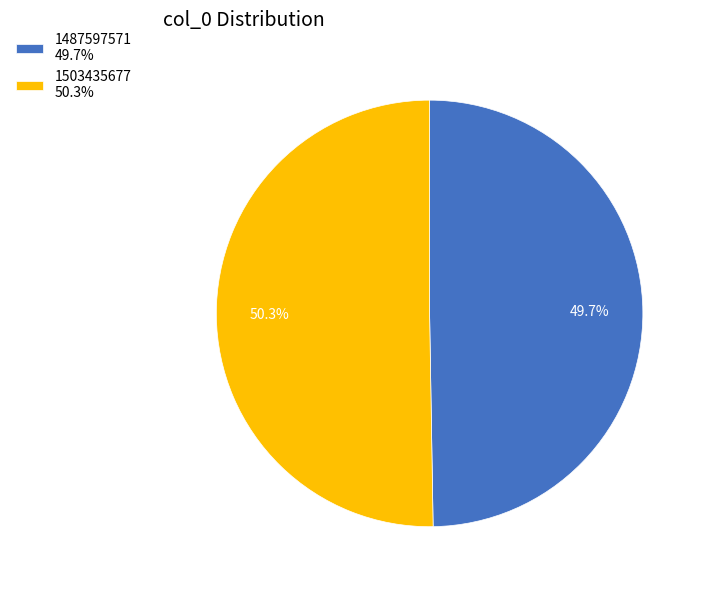

Rank the categories by value from lowest to highest.

1487597571, 1503435677